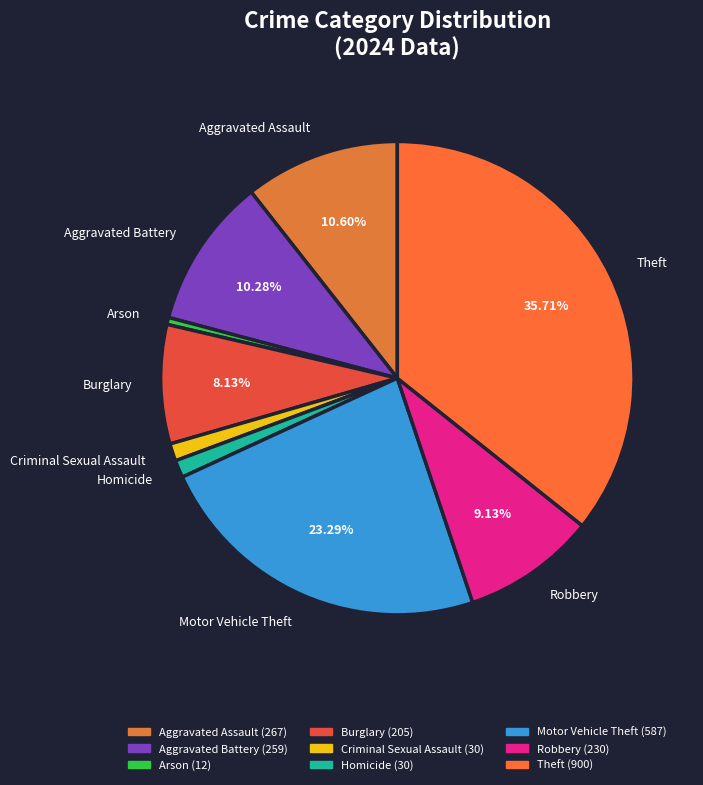

What is the smallest slice in the pie chart?

Arson